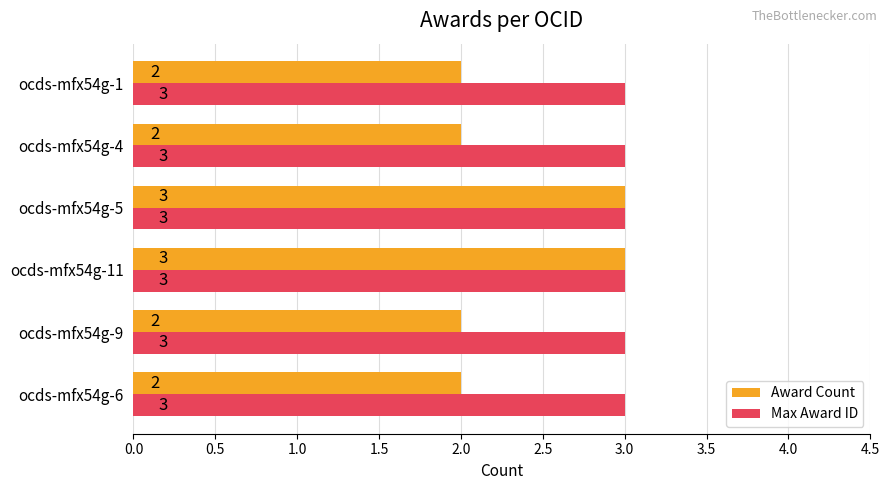

What is the maximum value shown in the chart?

3